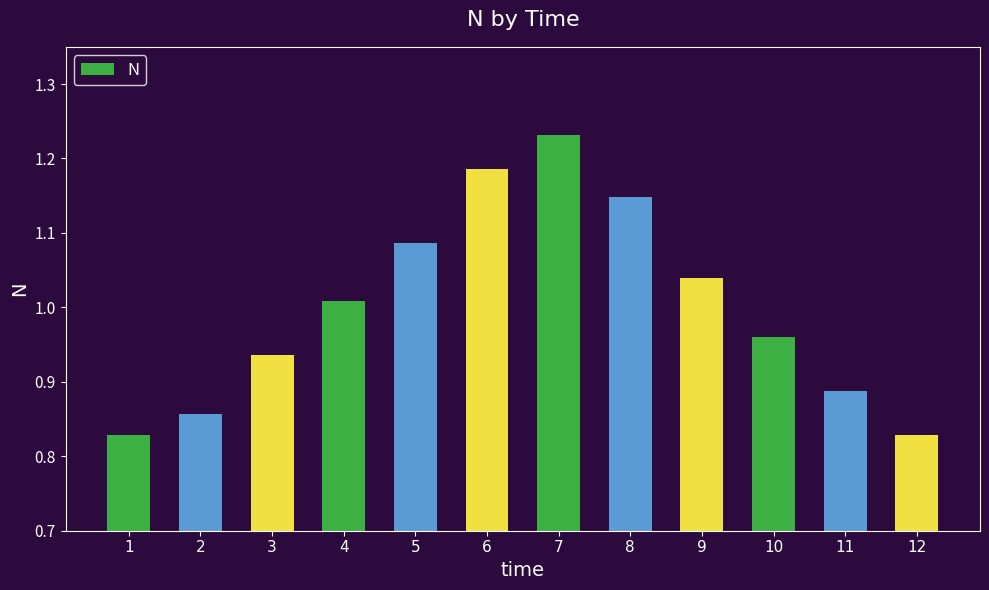

Does the chart contain stacked bars?

No